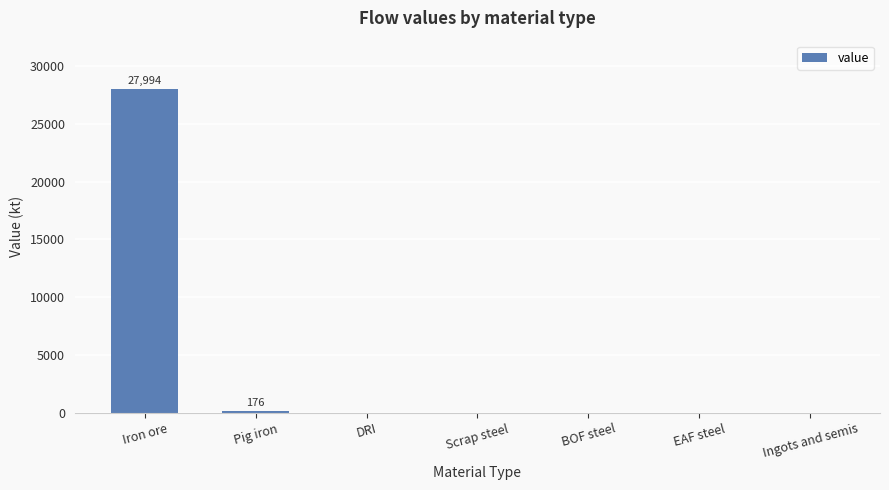

Is it true that the value at BOF steel is 0.0?

True